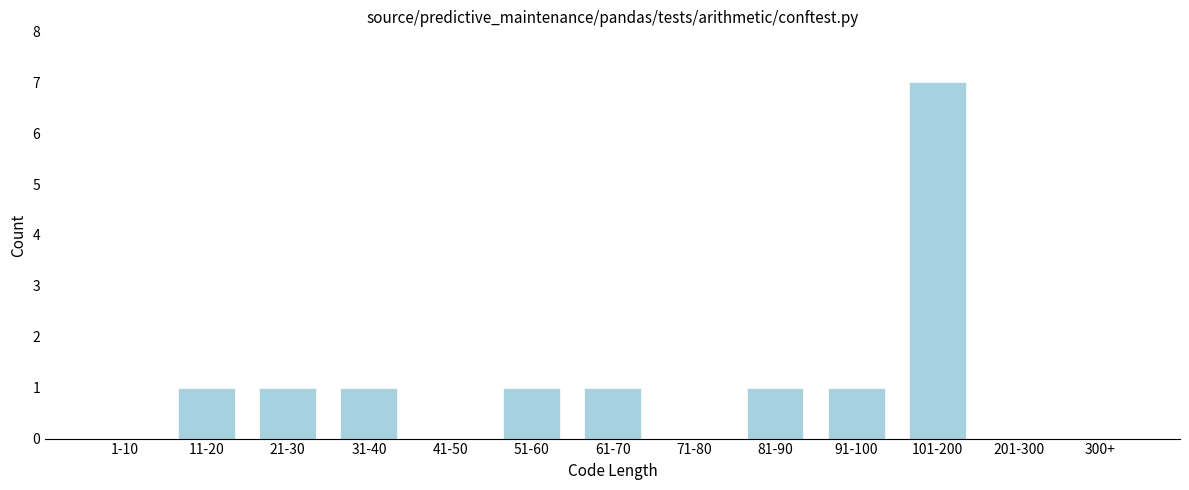

Reading right to left, what are all the values shown in this chart?

300+=0	201-300=0	101-200=7	91-100=1	81-90=1	71-80=0	61-70=1	51-60=1	41-50=0	31-40=1	21-30=1	11-20=1	1-10=0